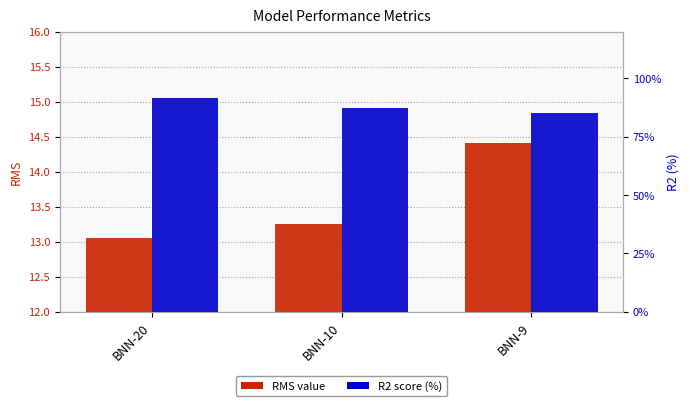

The value of R2 (%) at BNN-9 is 85.3. True or false?

True